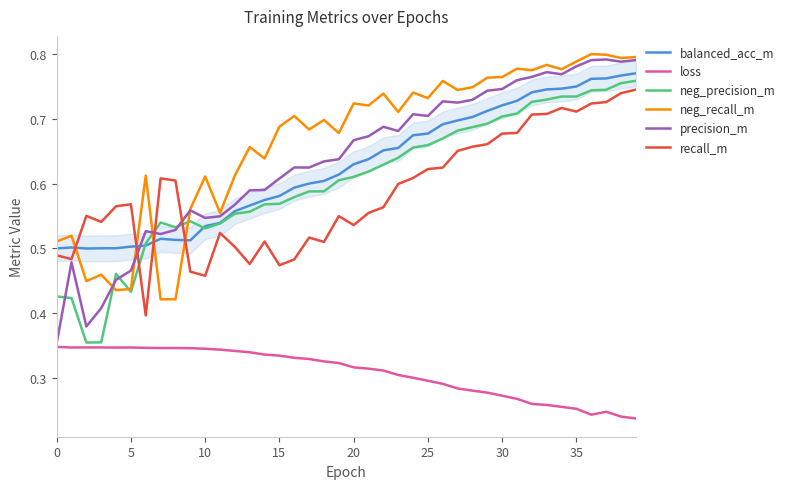

Which series changed the most between 11 and 33?

neg_recall_m